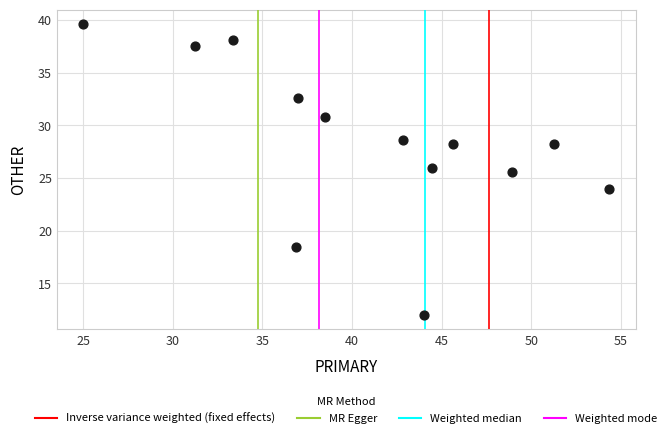

What is the range of Y values (max minus min)?

27.6